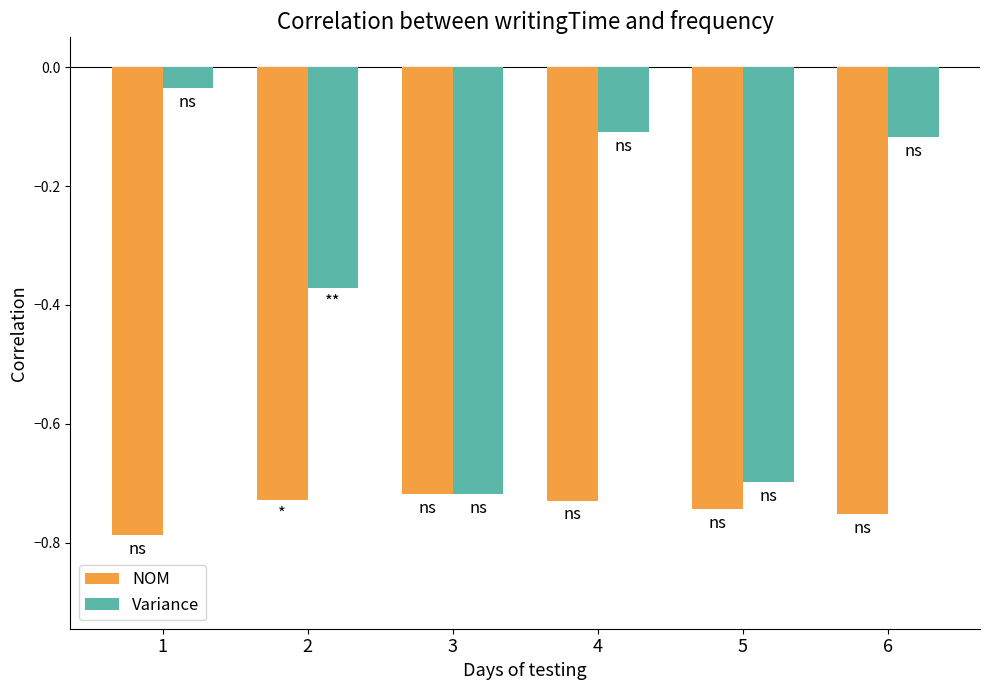

What is the difference between the maximum and minimum values in the Variance series?

0.7